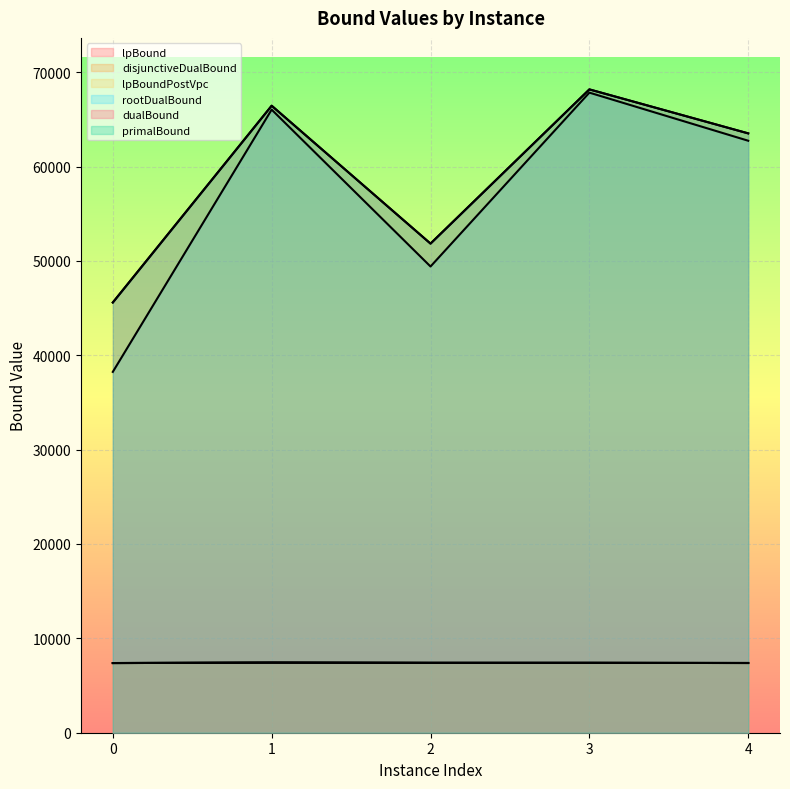

True or false: disjunctiveDualBound and lpBound intersect in this chart.

False